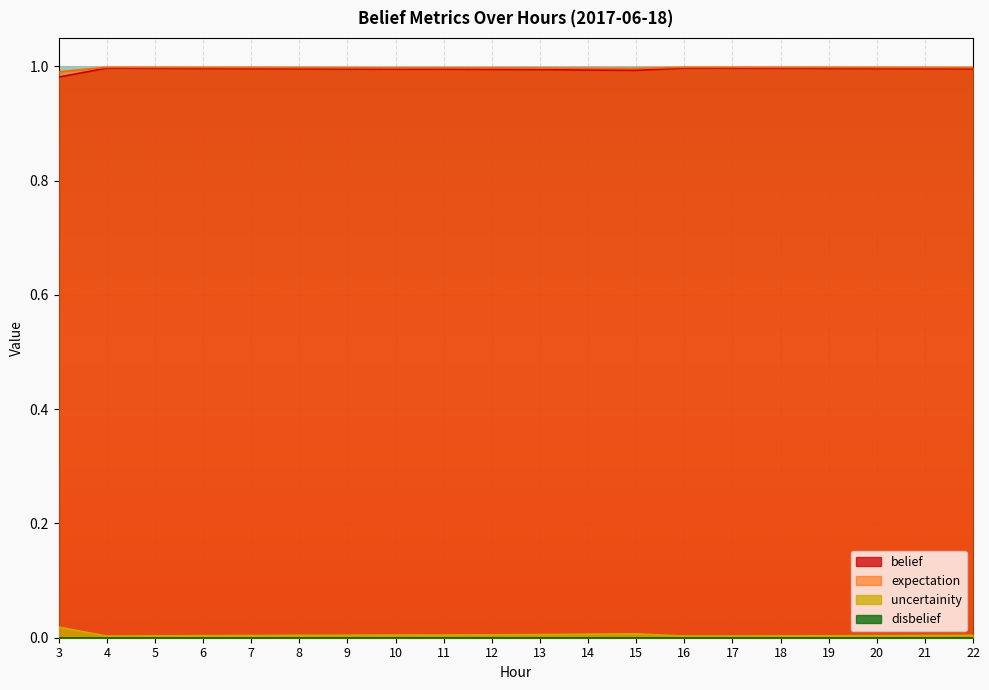

Count the number of data series in this chart.

4